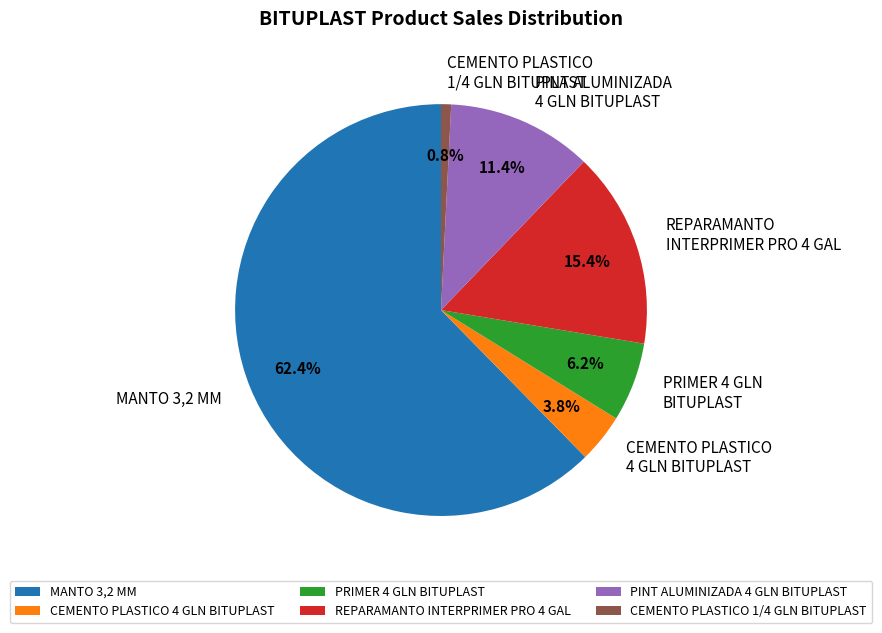

To the nearest percent, what portion does MANTO 3,2 MM represent?

62%